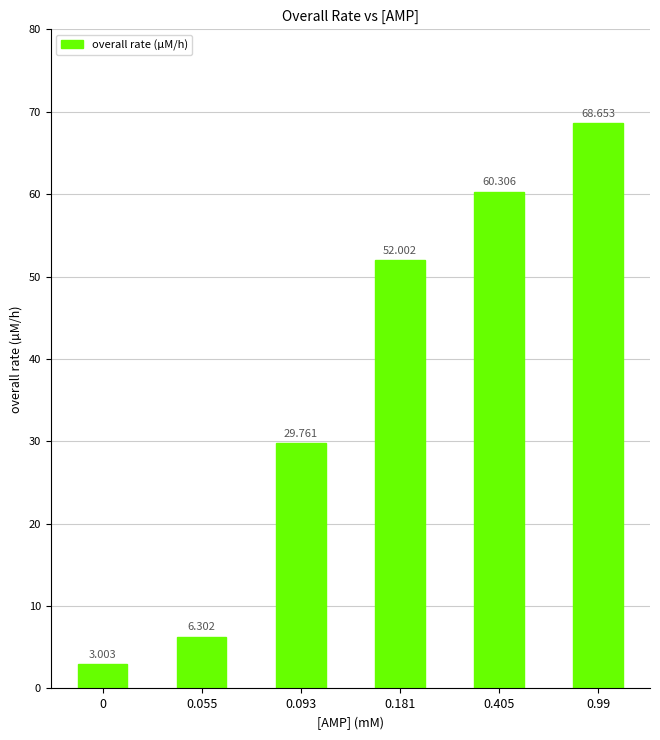

True or false: the data shows 23.6 at 0.99.

False